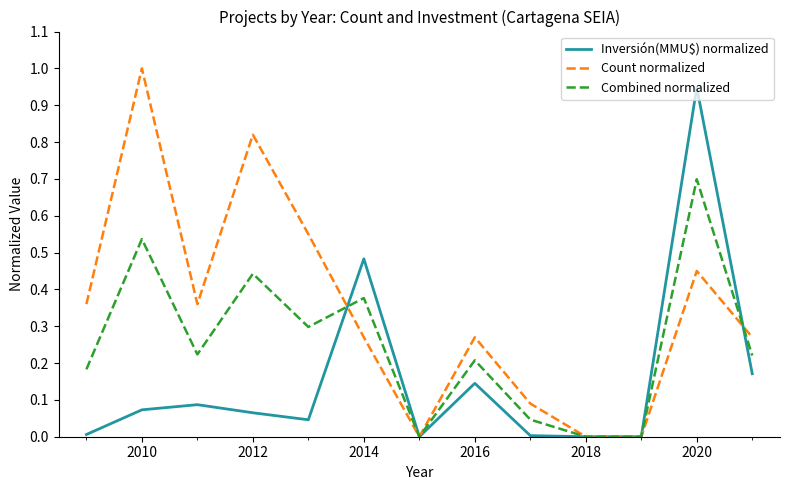

Which series has the widest spread of values?

Count normalized